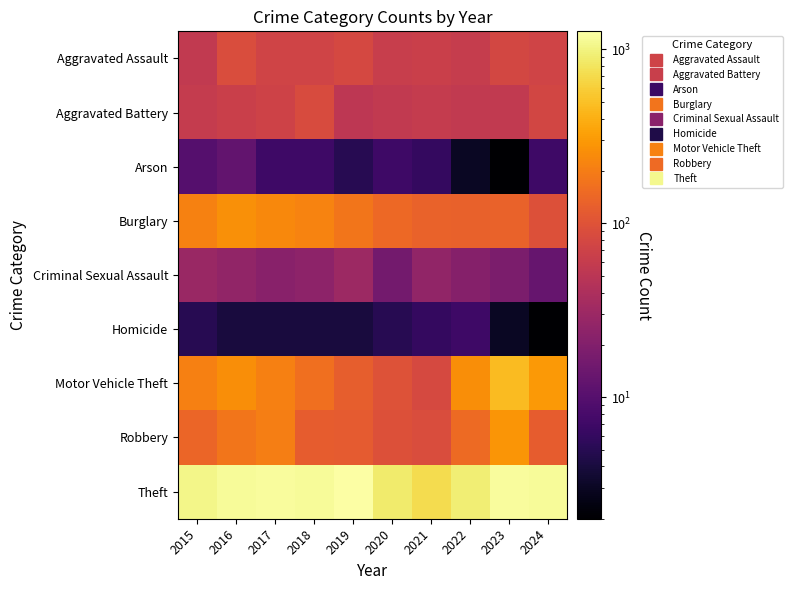

Which has a higher value, 2019 or 2022?

2019